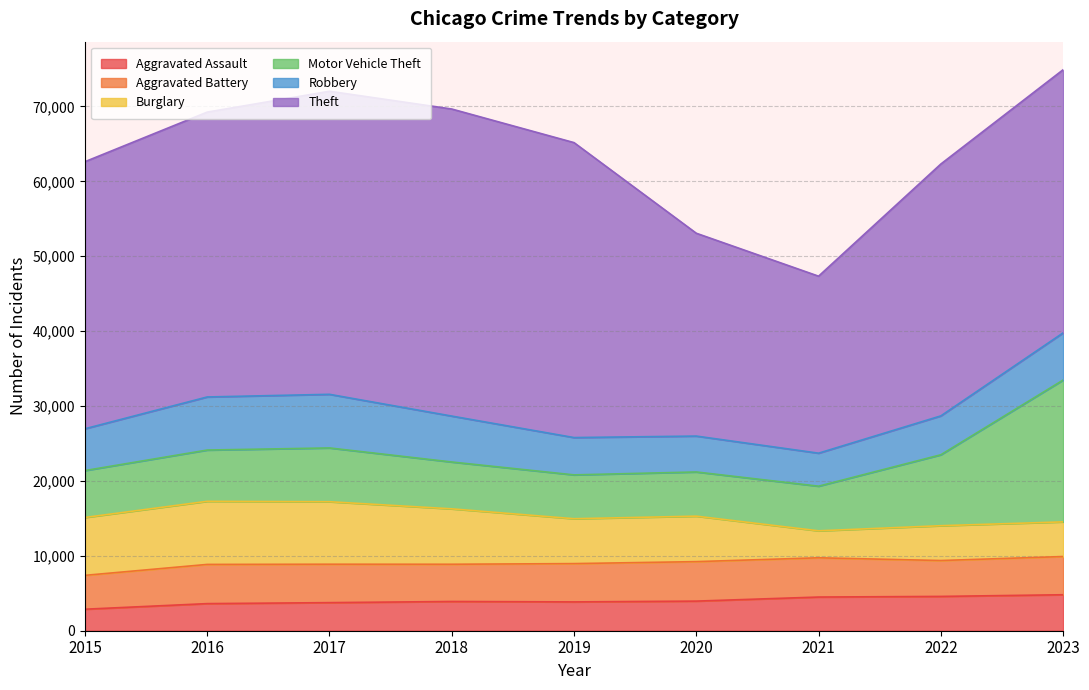

What are all the series names shown in the legend?

Aggravated Assault, Aggravated Battery, Burglary, Motor Vehicle Theft, Robbery, Theft